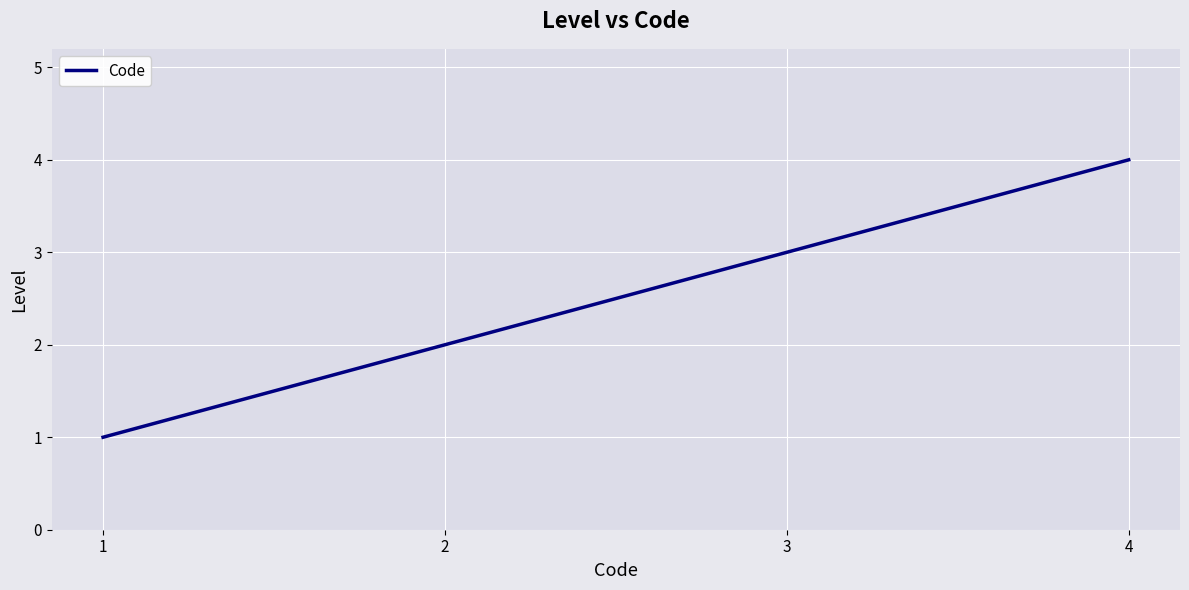

List the labels in order of value, smallest first.

1, 2, 3, 4